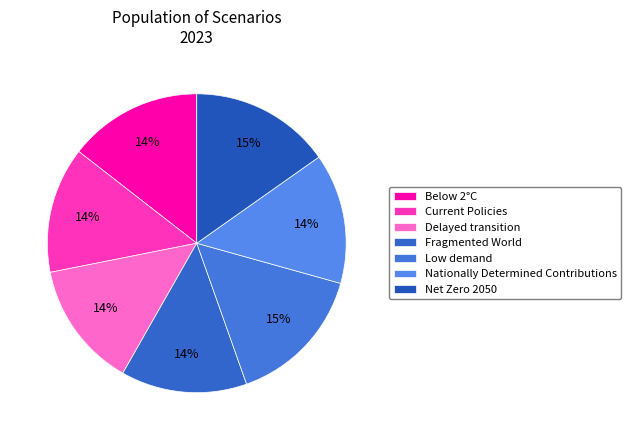

How much of the chart is everything except Delayed transition?

86.4%